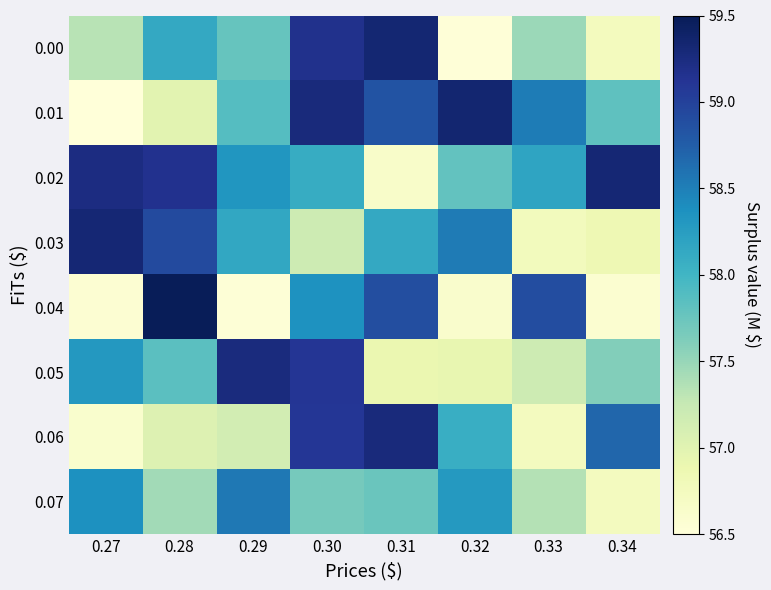

What is the total value across all series at 0.31?

465.7